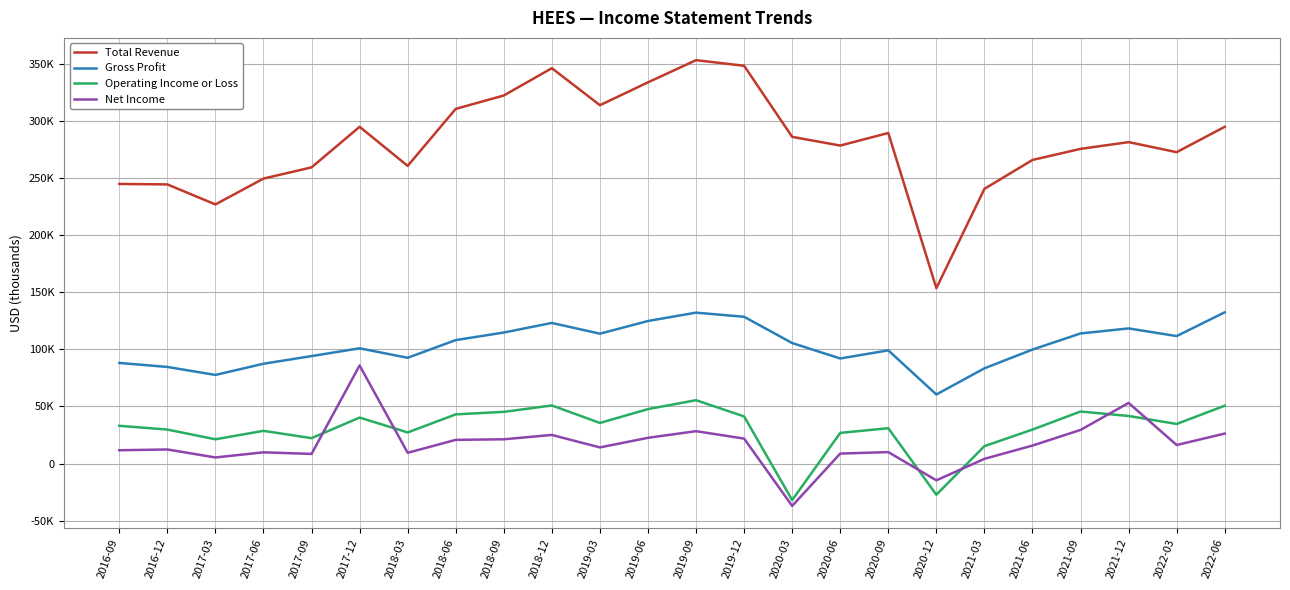

True or false: Operating Income or Loss has more than 1 interior local peaks.

True